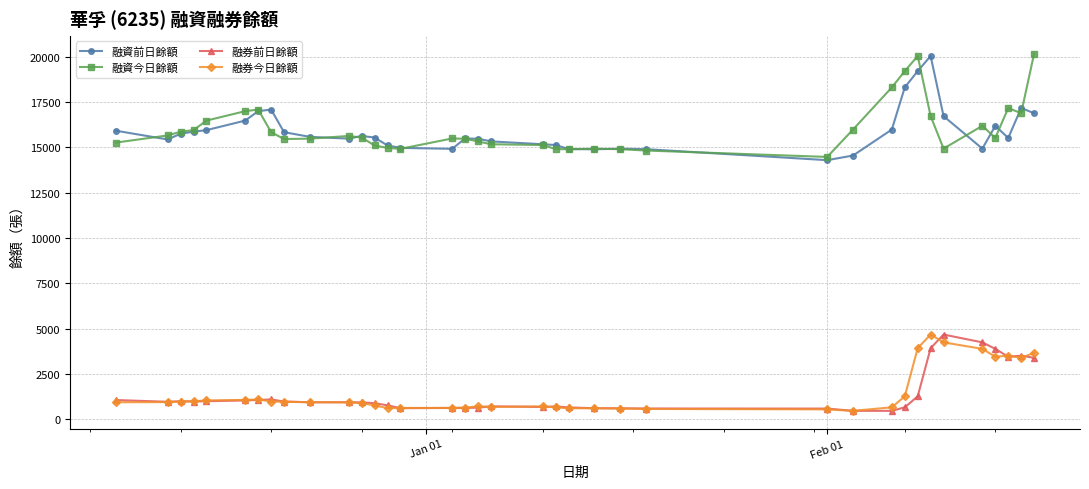

What is the smallest value displayed?

465